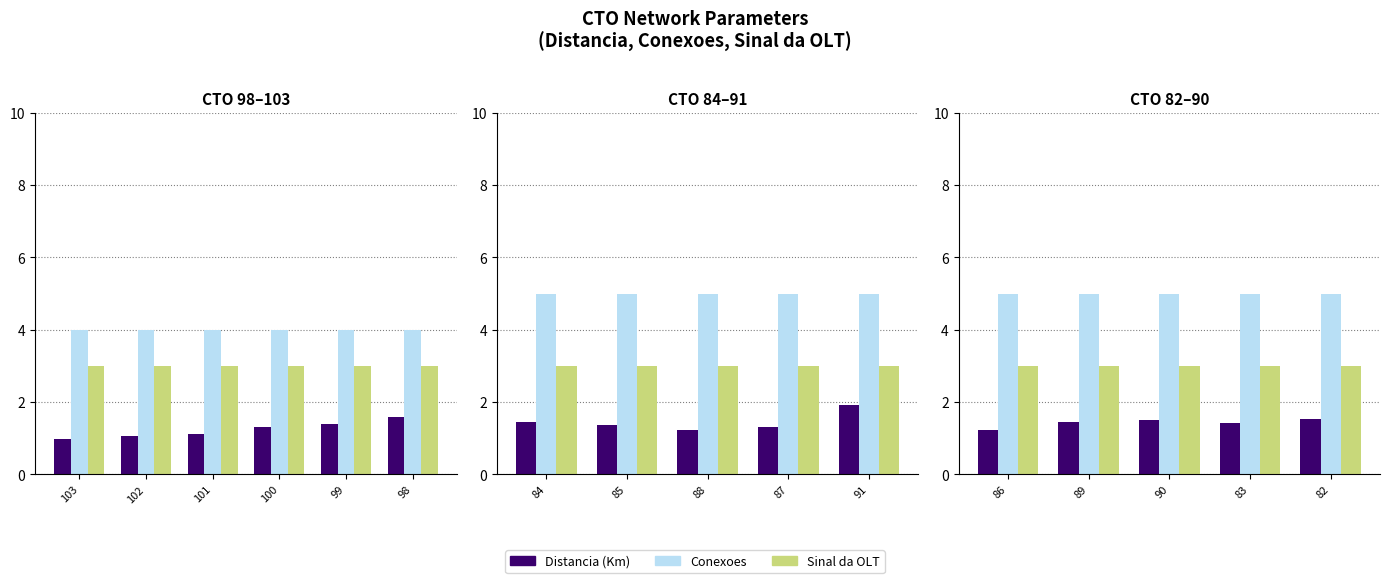

Are the bars horizontal?

No